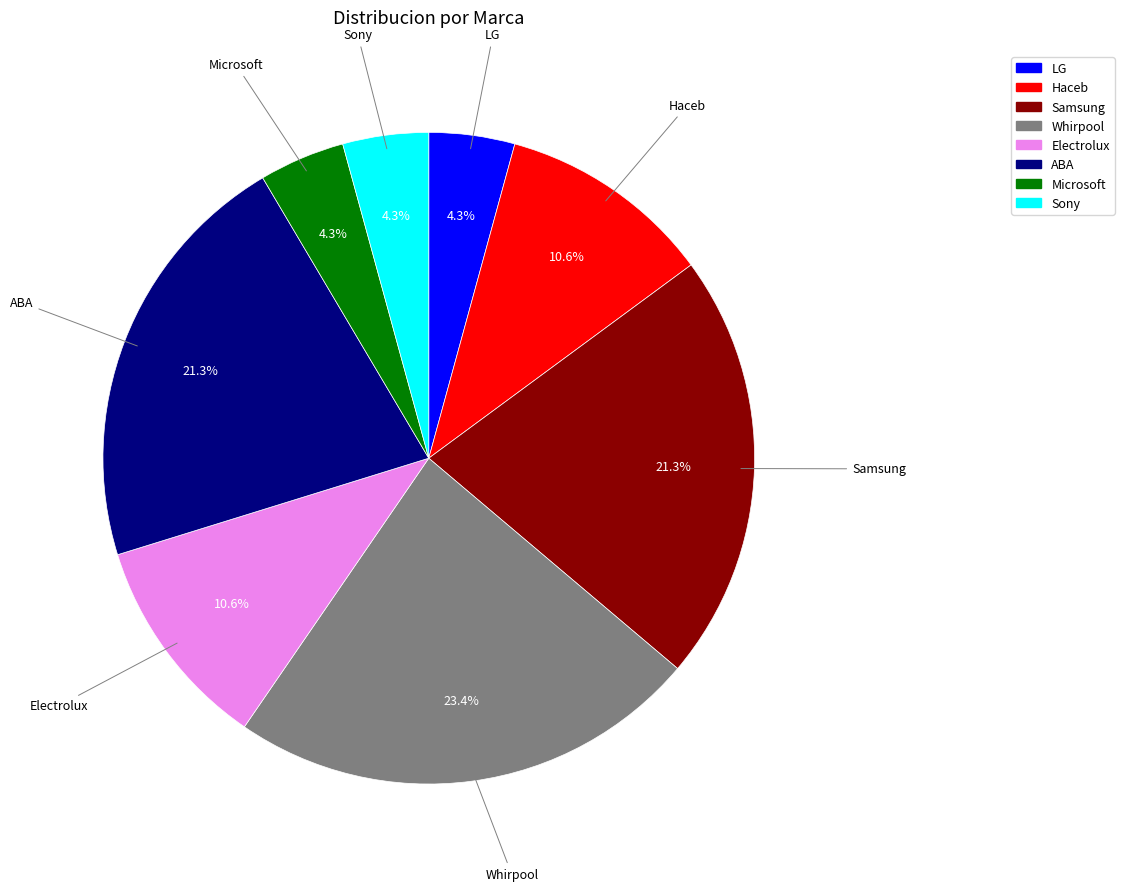

Is it true that LG is 14% of the pie?

False